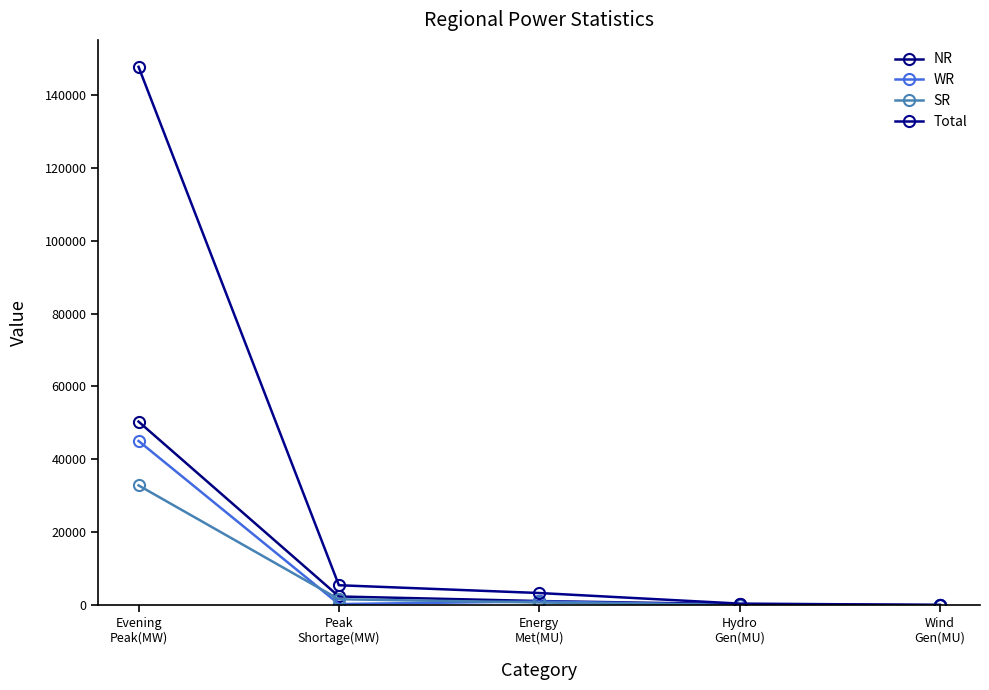

Which has a higher value, Energy
Met(MU) or Wind
Gen(MU)?

Energy
Met(MU)